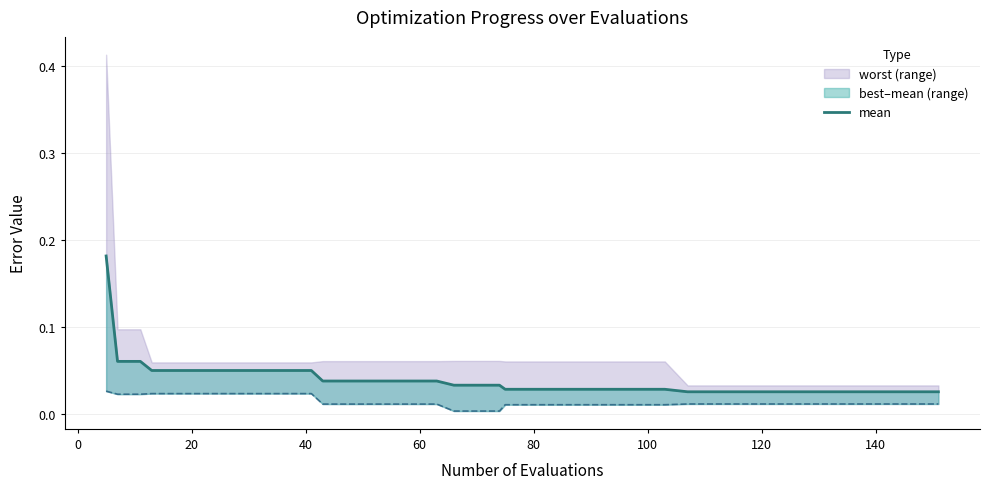

True or false: there are more than 2 points higher than both neighbors.

False